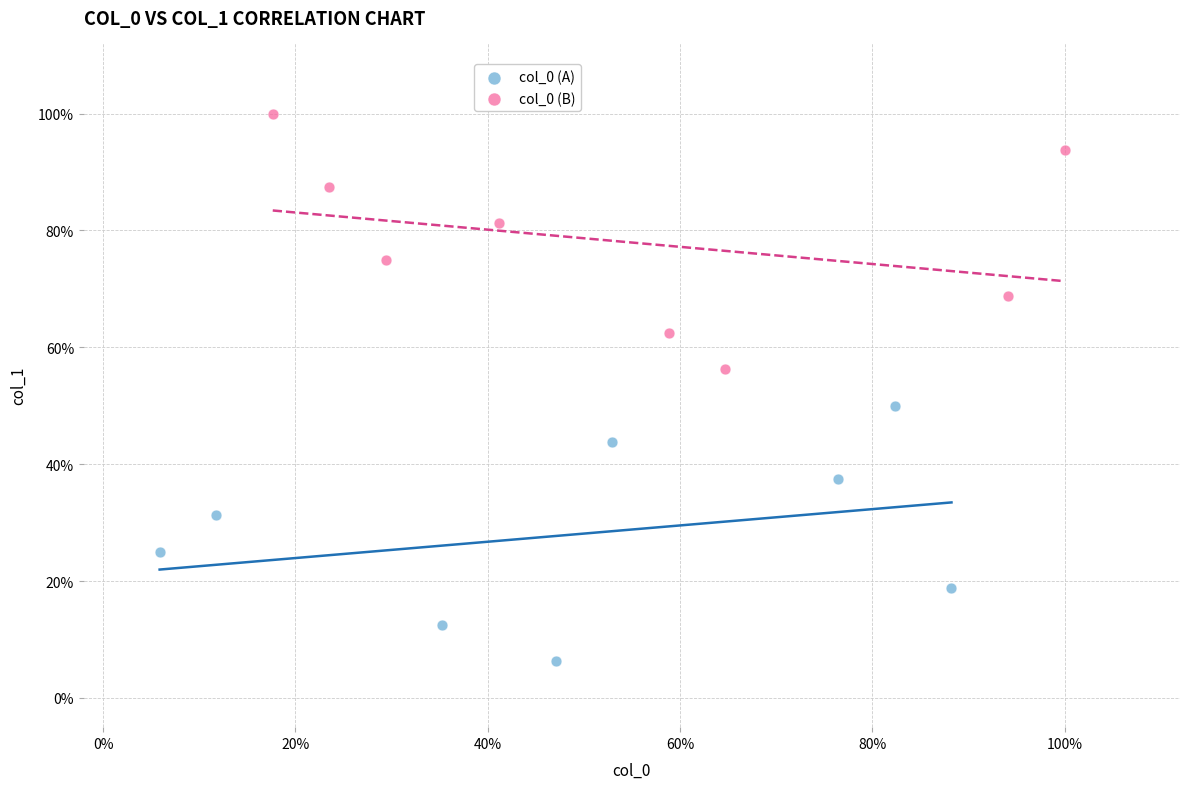

Which series reaches the minimum Y coordinate?

col_0 (A)